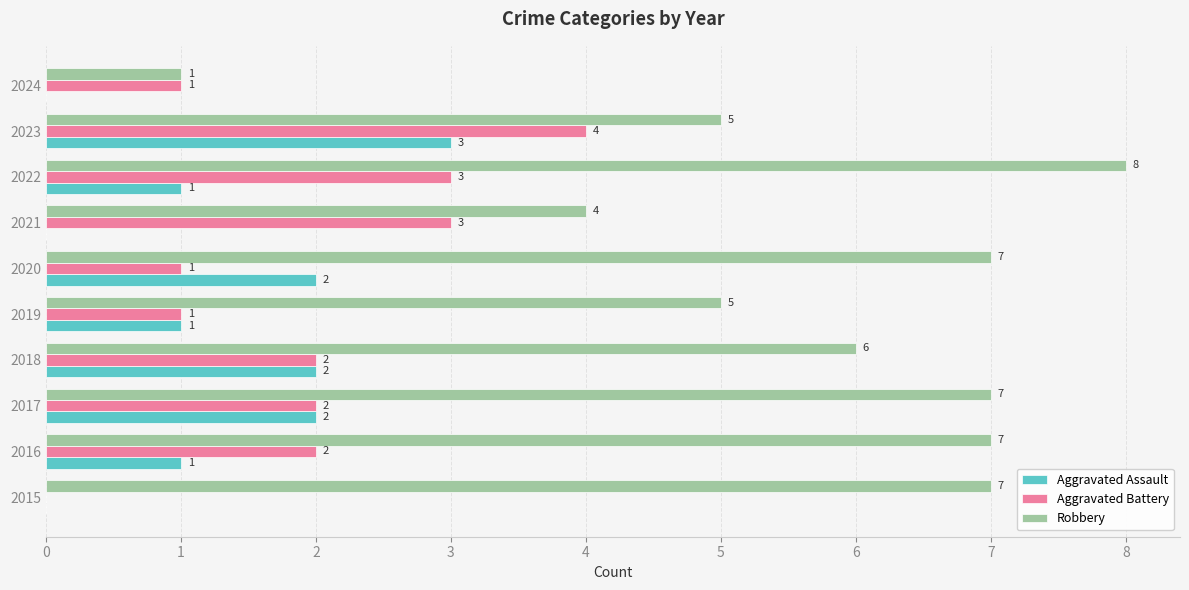

Is it true that Aggravated Battery equals 2 at 2022?

False